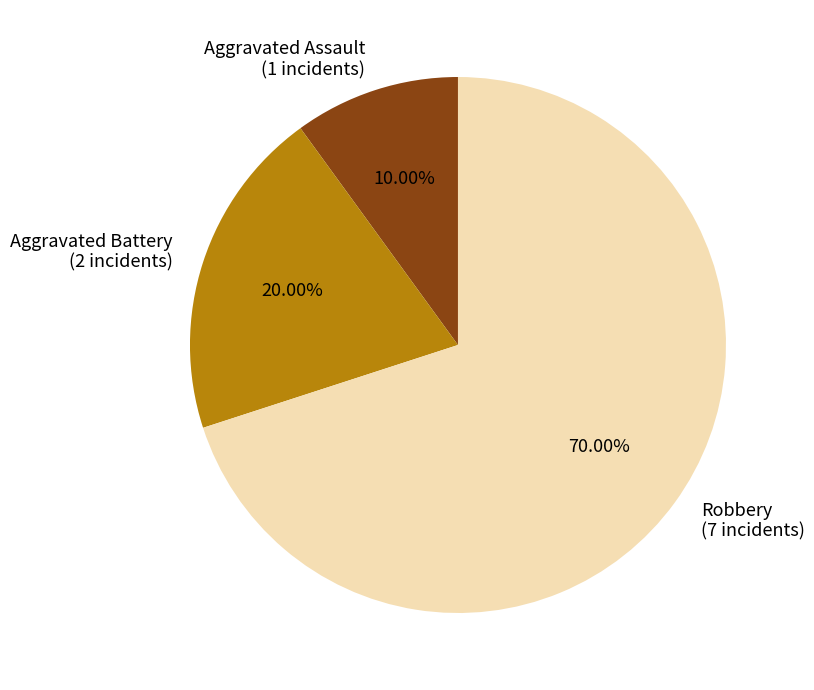

What percentage is the Aggravated Battery slice, to the nearest percent?

20%